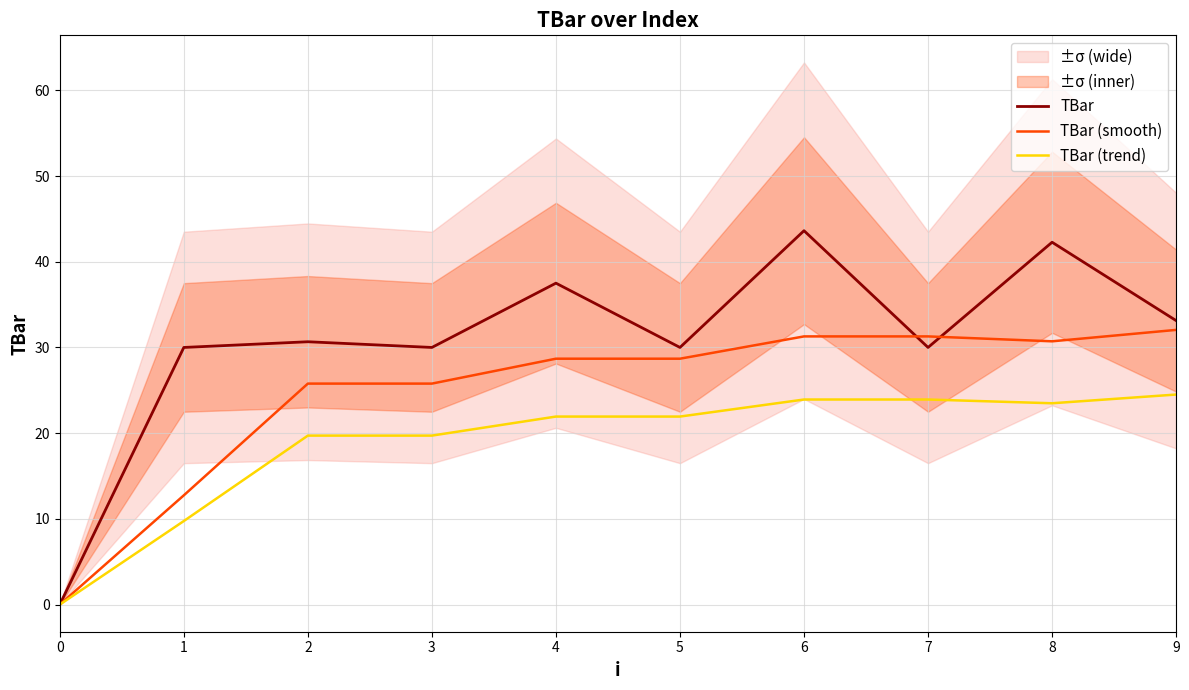

At which label does TBar first exceed 30?

2